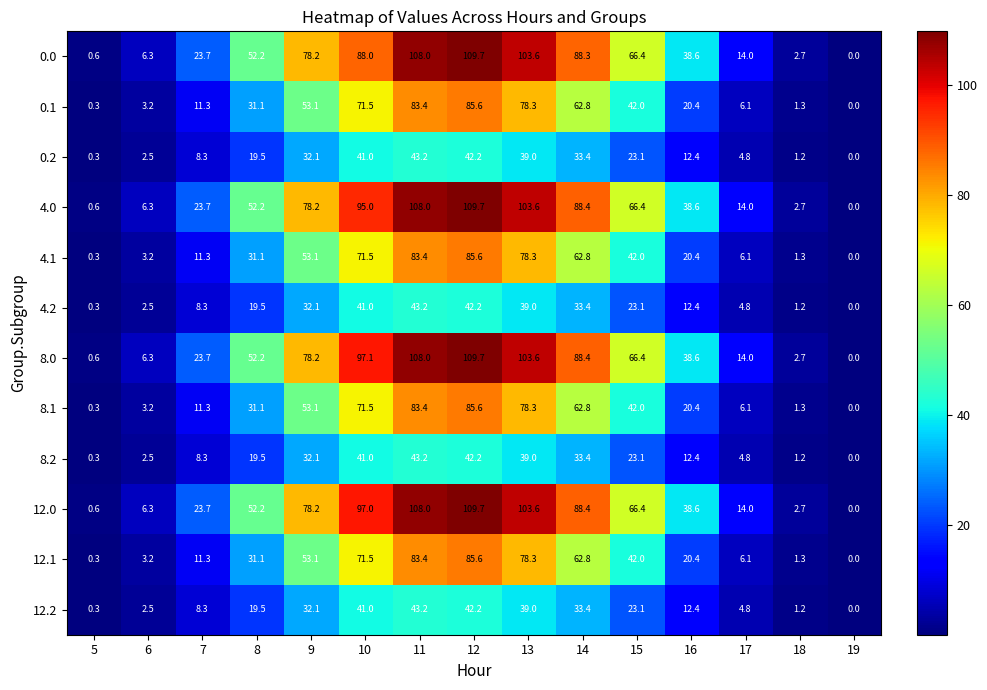

What is the difference between the highest and lowest values at 15?

43.3